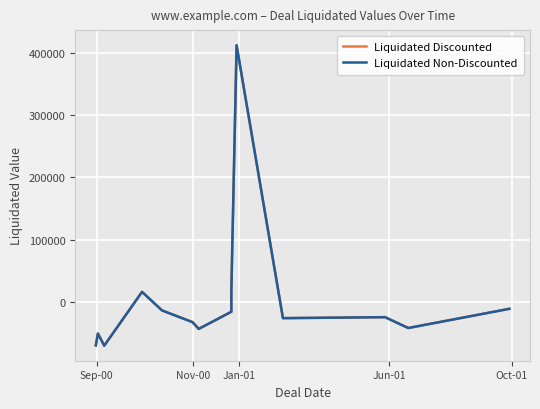

Is this an area chart (filled region under the line)?

No